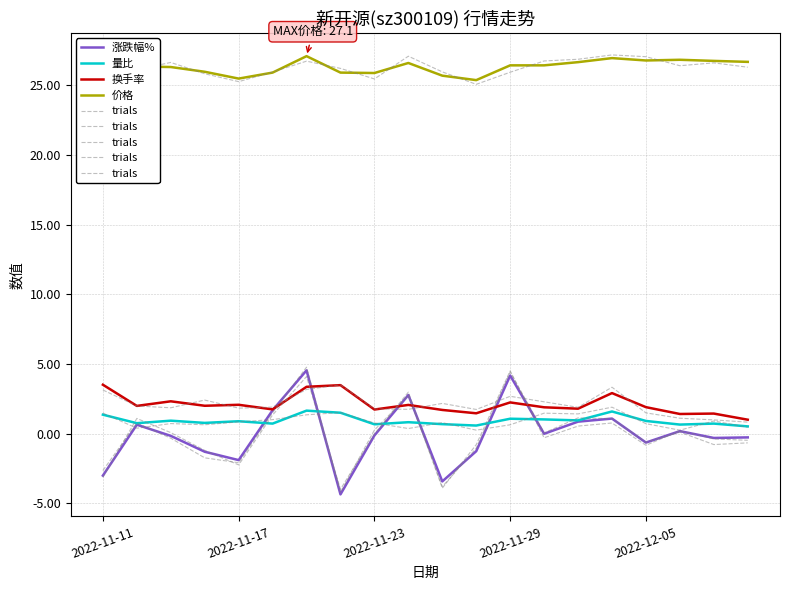

True or false: 量比 and 换手率 cross at least once.

False